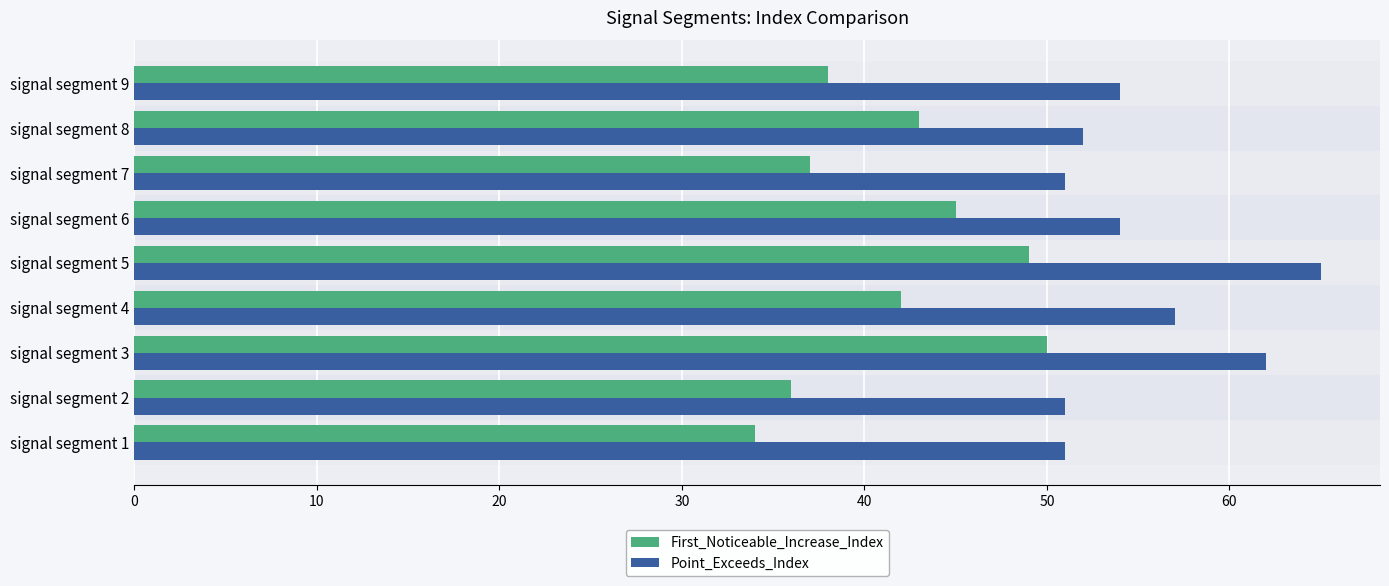

At signal segment 8, list the series in order from largest to smallest.

Point_Exceeds_Index, First_Noticeable_Increase_Index